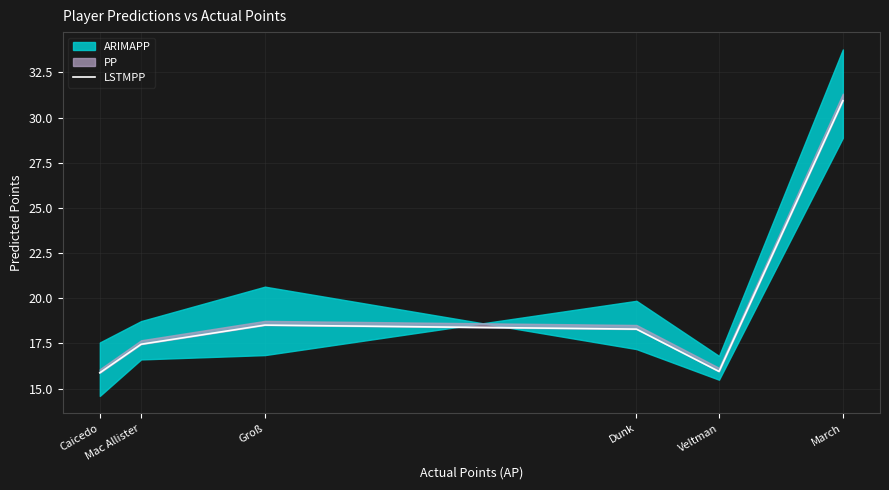

The chart shows a value of 17.5 at Mac Allister. True or false?

True